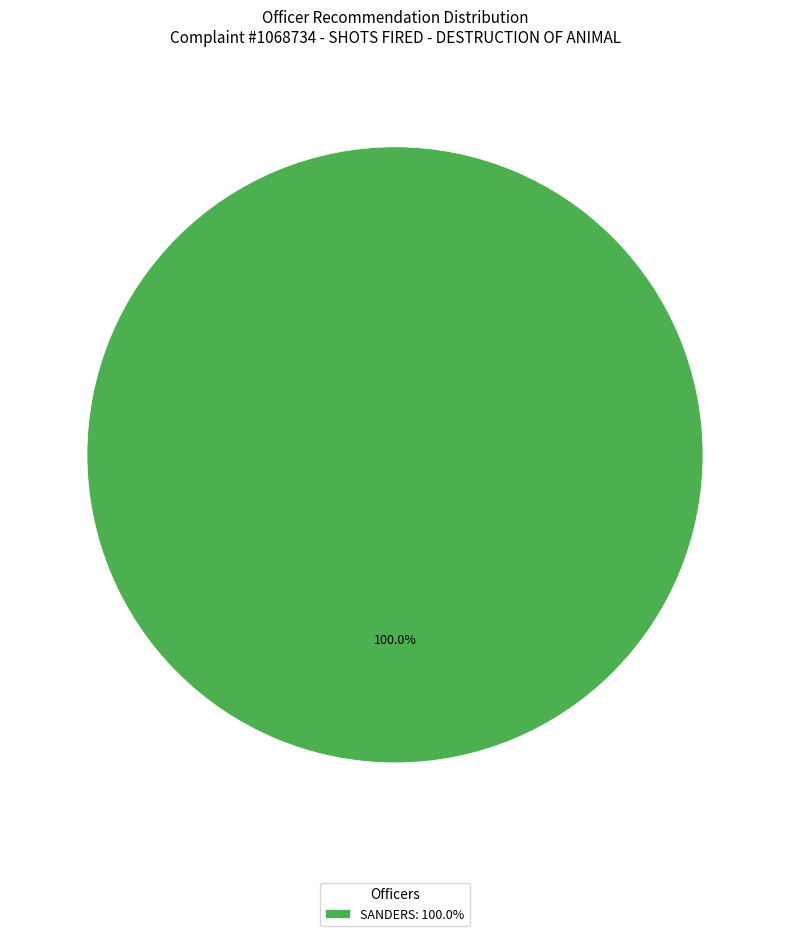

How many segments does this pie chart have?

1